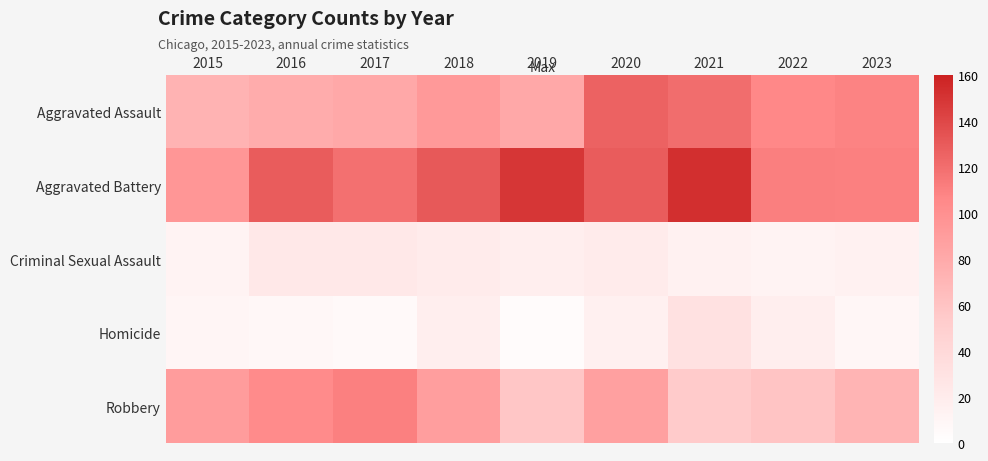

Reading left to right, extract all data points from this chart.

Aggravated Assault: 2015=73	2016=78	2017=81	2018=93	2019=81	2020=126	2021=120	2022=106	2023=109
Aggravated Battery: 2015=95	2016=129	2017=119	2018=131	2019=149	2020=129	2021=153	2022=111	2023=110
Criminal Sexual Assault: 2015=12	2016=24	2017=24	2018=21	2019=18	2020=20	2021=14	2022=12	2023=14
Homicide: 2015=10	2016=8	2017=6	2018=17	2019=4	2020=15	2021=31	2022=17	2023=9
Robbery: 2015=90	2016=104	2017=110	2018=89	2019=58	2020=87	2021=54	2022=59	2023=72